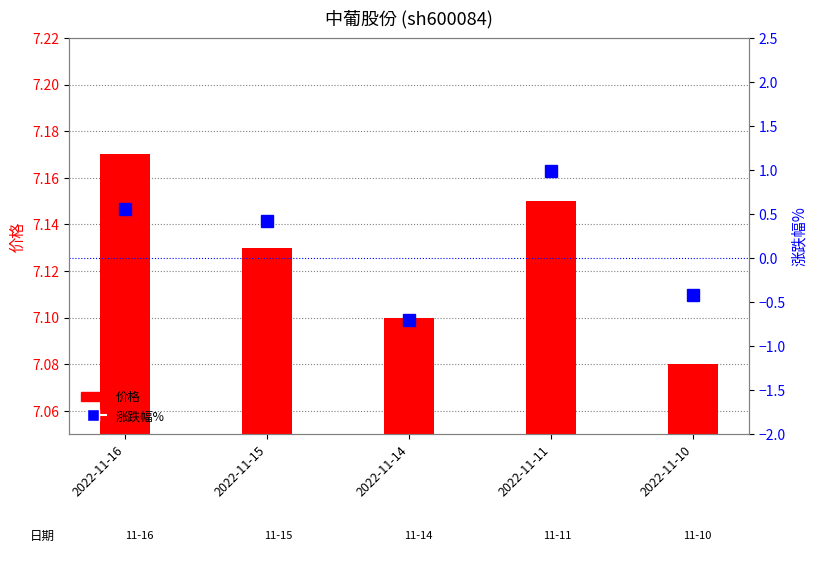

The 涨跌幅% series shows 0.6 at 2022-11-16. True or false?

True